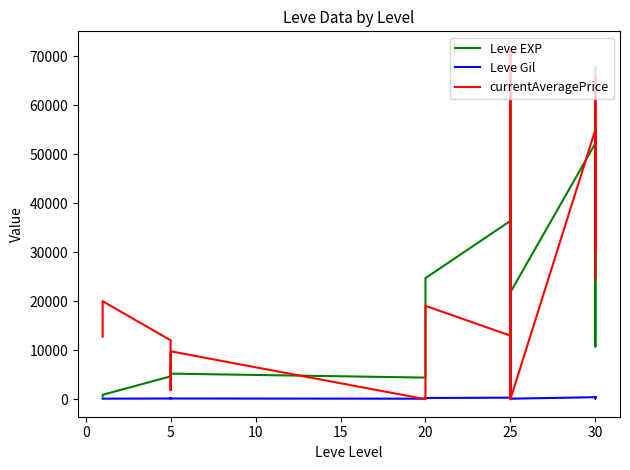

How many lines are shown in the chart?

3